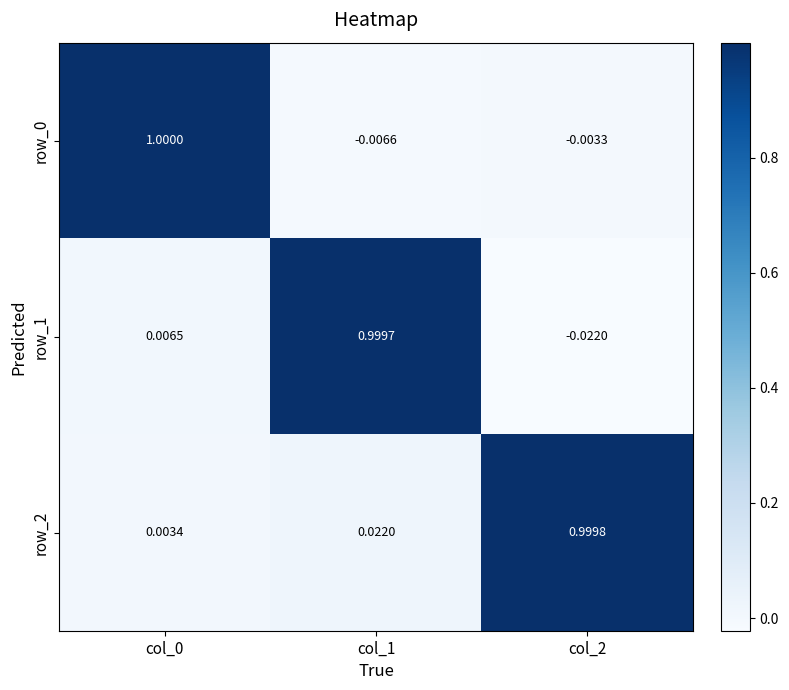

Is the value of row_2 at col_1 greater than the value of row_0 at col_2?

Yes